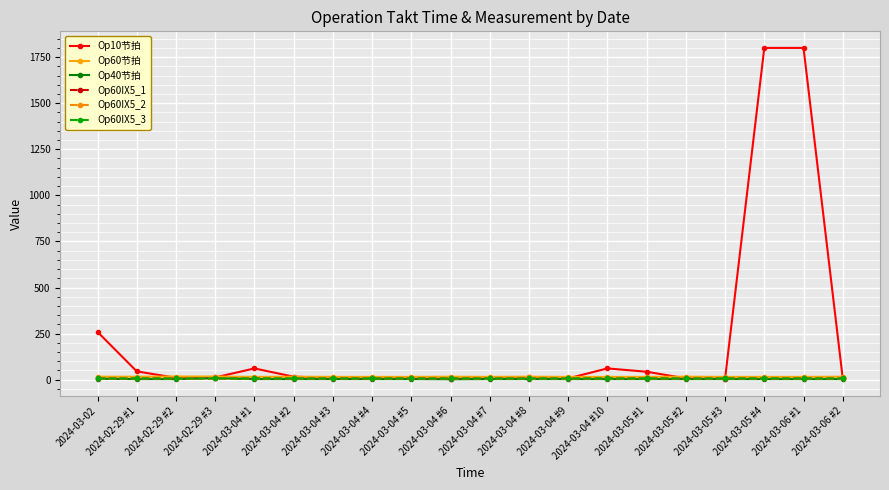

Which series has the largest total across all categories?

Op10节拍